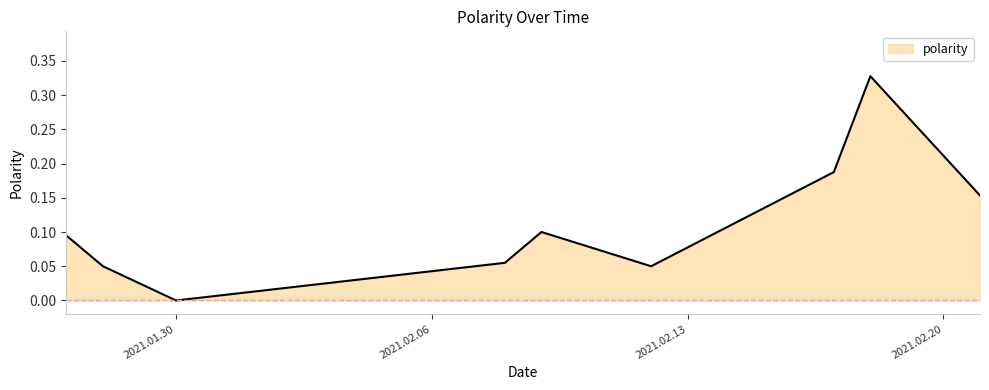

What is the label of the 3rd point from the right?

2021.02.17